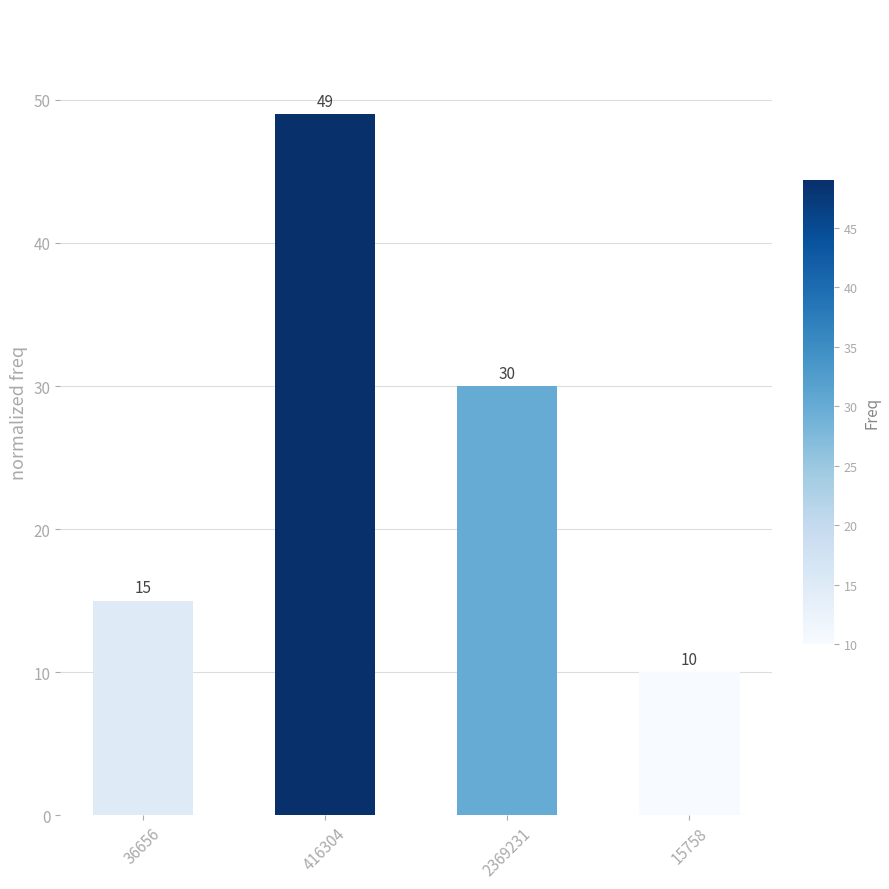

Which category has the highest value across all series?

416304